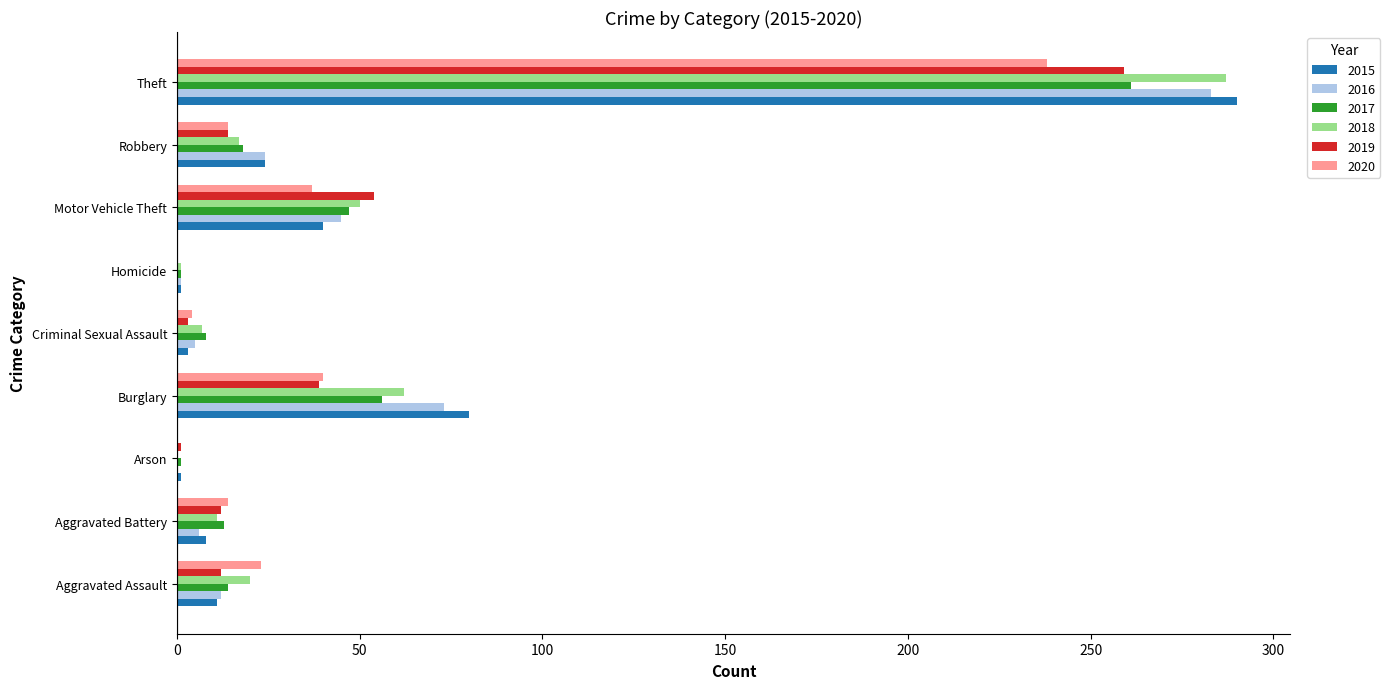

What value does the 2015 series have at Aggravated Battery, to the nearest 5?

10